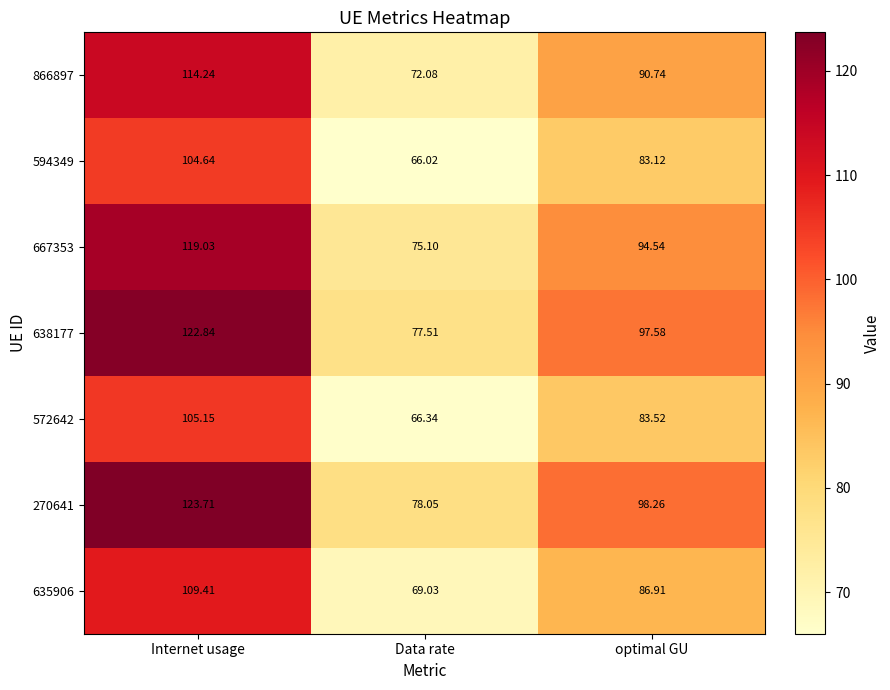

Which category has the lowest value in the 270641 series?

Data rate